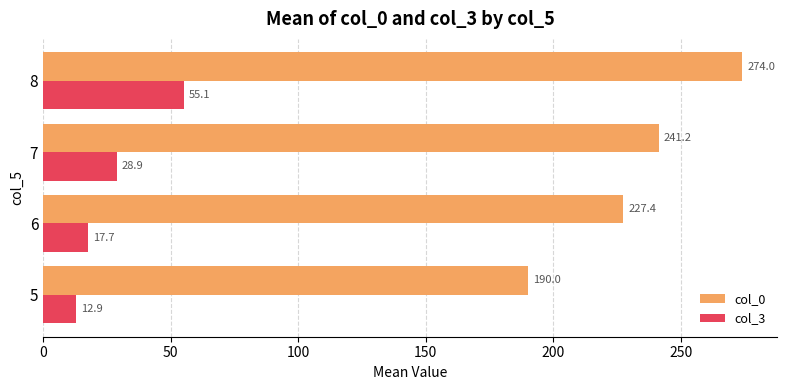

What is the sum of all col_0 values?

932.6